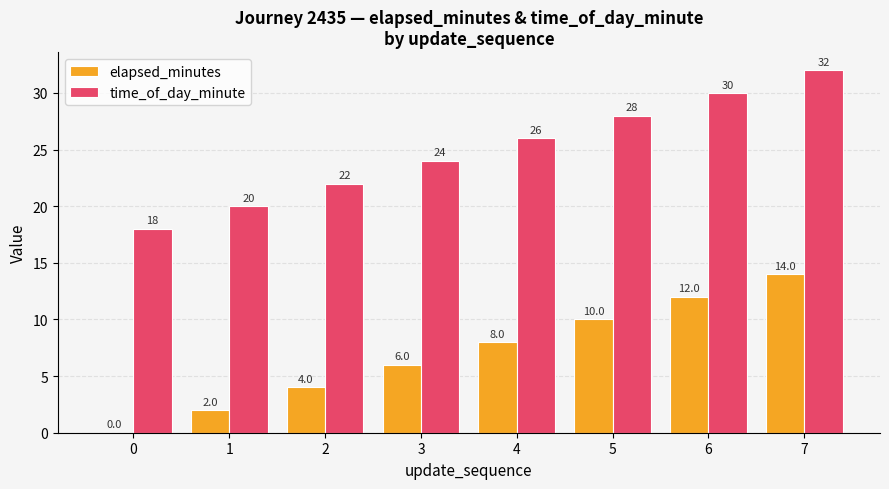

Reading left to right, transcribe all the data shown in this chart.

elapsed_minutes: 0	2	4	6	8	10	12	14
time_of_day_minute: 18	20	22	24	26	28	30	32